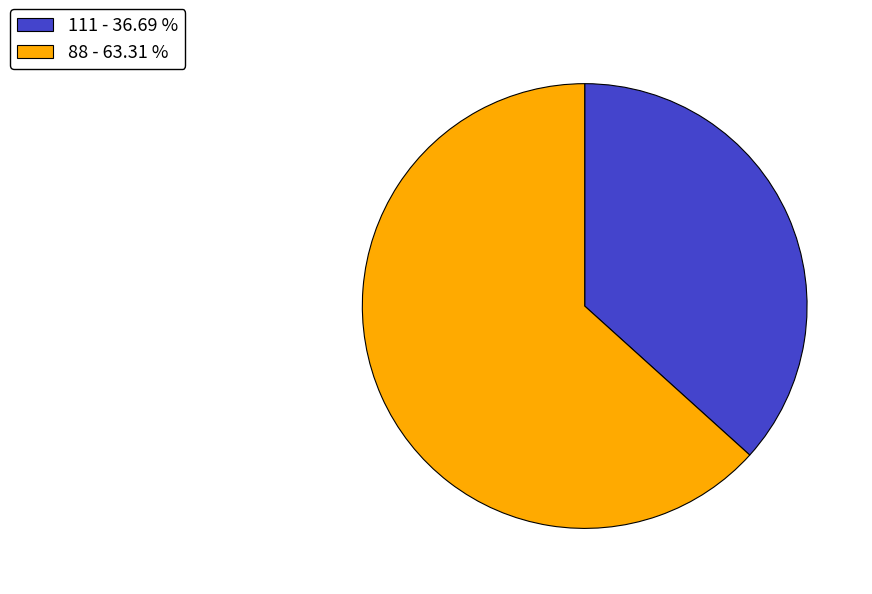

Which has a higher value, 111 - 36.69 % or 88 - 63.31 %?

88 - 63.31 %